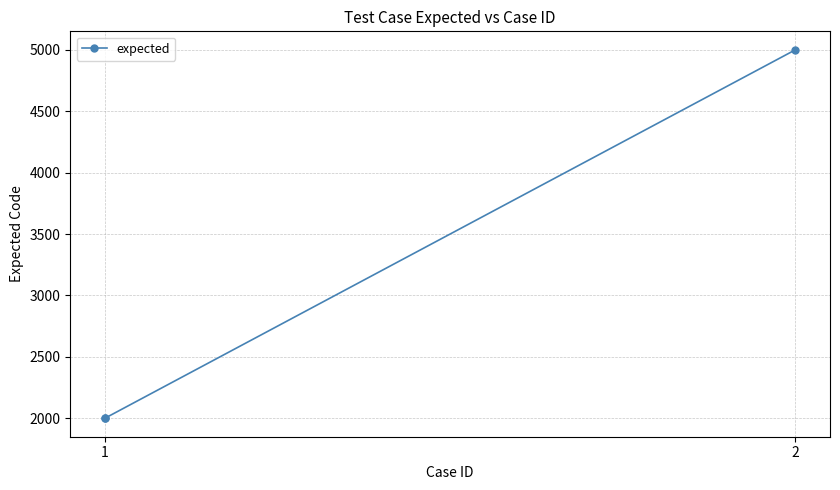

How many values exceed 2000?

1